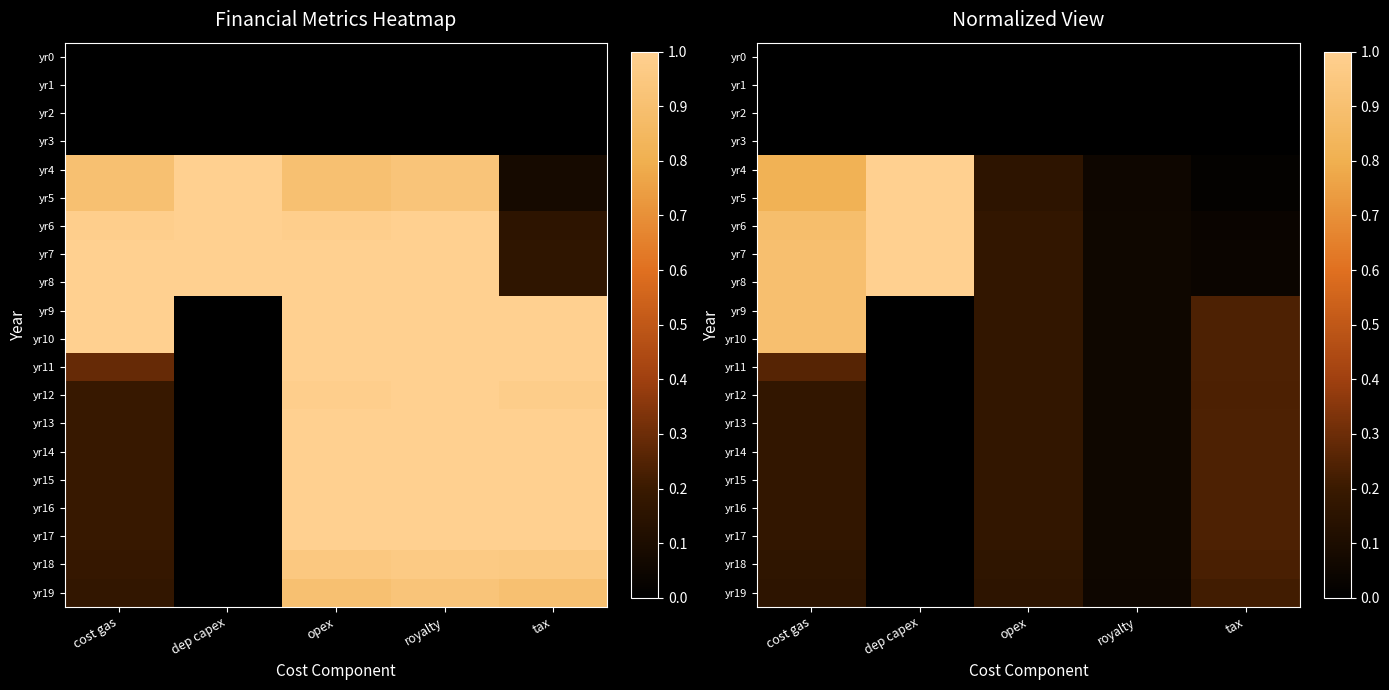

Which has a higher value, cost gas or opex?

cost gas